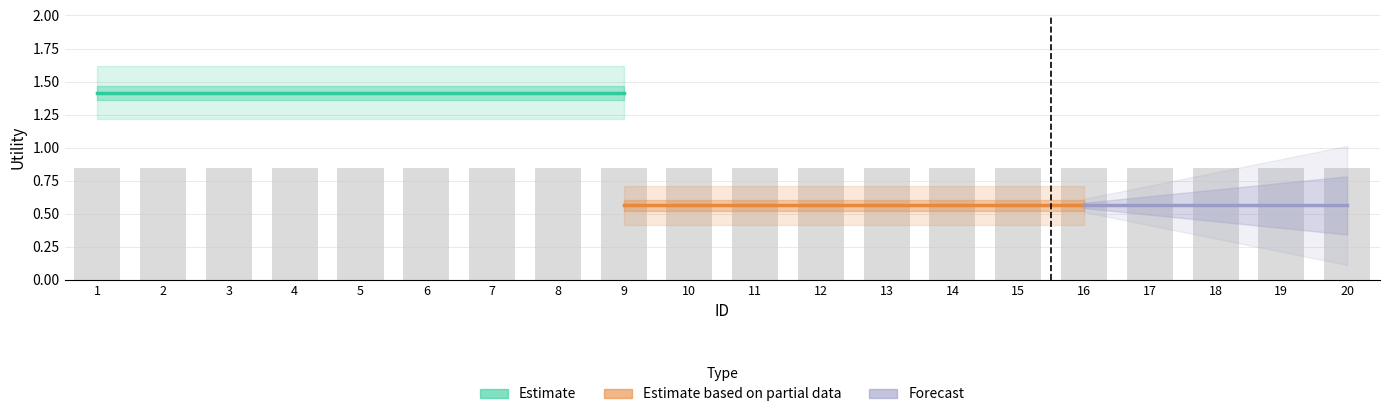

At how many categories does at least one series exceed 0?

20